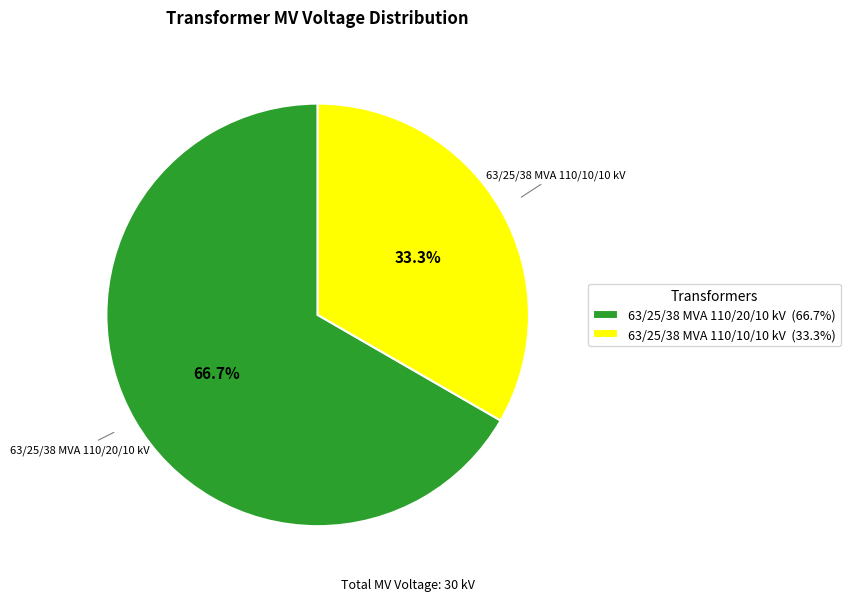

Between 63/25/38 MVA 110/10/10 kV and 63/25/38 MVA 110/20/10 kV, which is larger?

63/25/38 MVA 110/20/10 kV